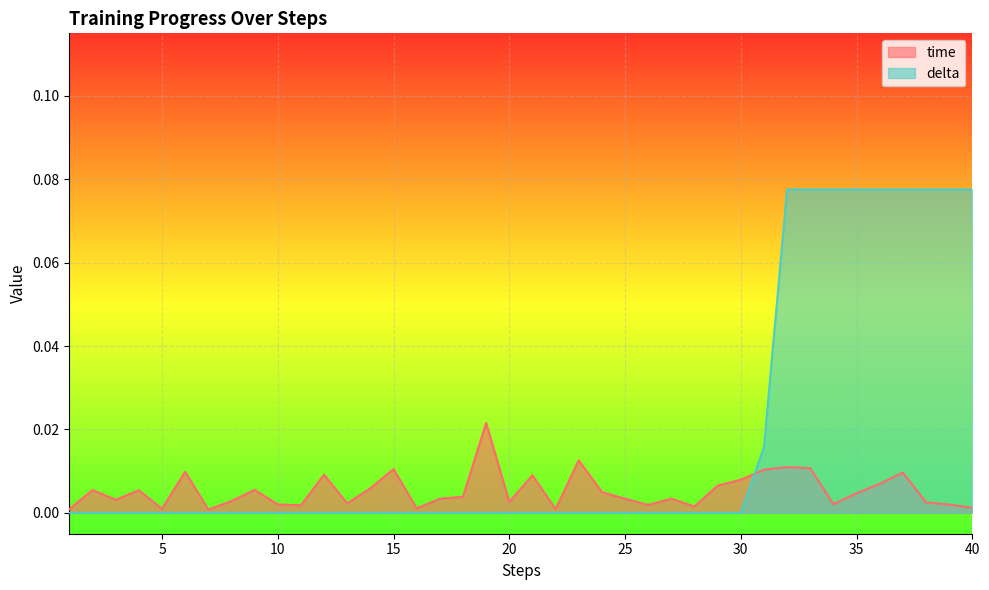

Rank the series by their average value, from highest to lowest.

delta, time